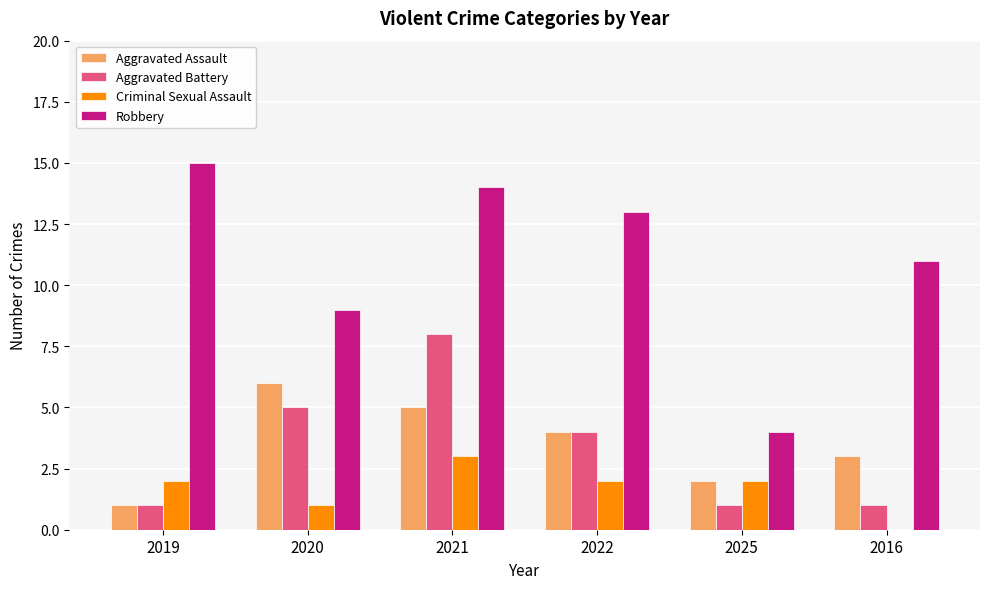

Reading left to right, extract all data points from this chart.

Aggravated Assault: 1	6	5	4	2	3
Aggravated Battery: 1	5	8	4	1	1
Criminal Sexual Assault: 2	1	3	2	2	0
Robbery: 15	9	14	13	4	11